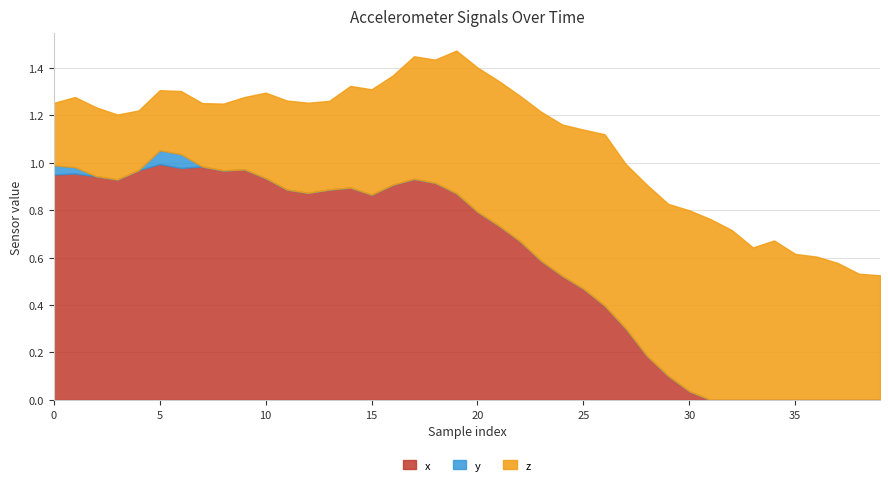

Does the chart display data point markers on the line(s)?

No